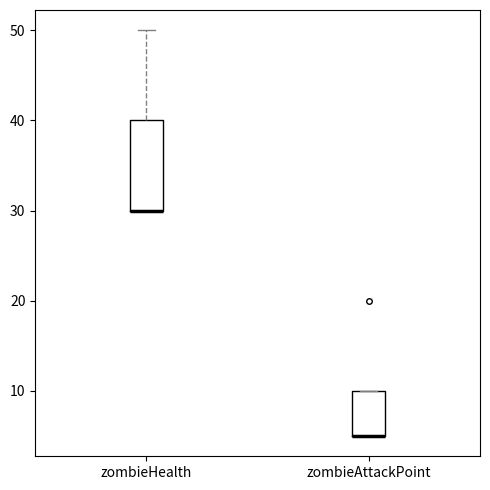

Where does the upper whisker of the box for zombieHealth end on the y-axis? The values are not printed on the chart, so give them approximately, as read against the axis.

50